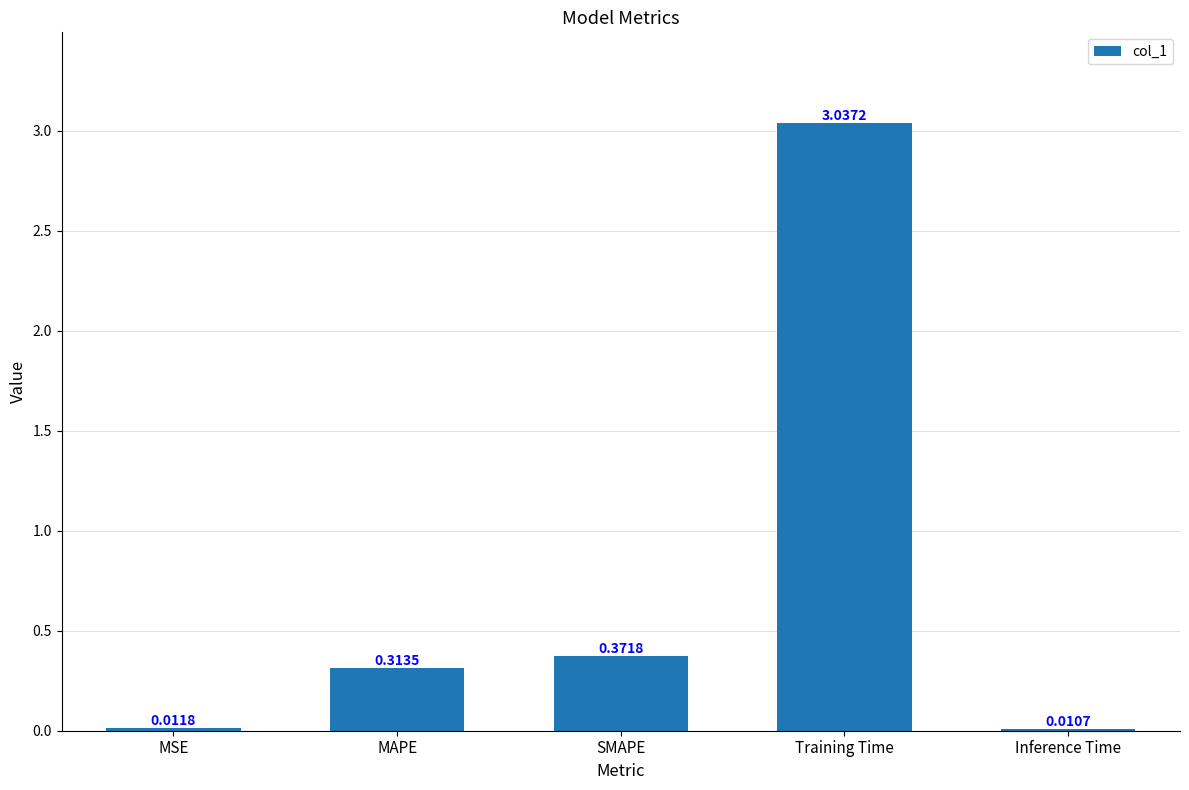

Are the bars horizontal?

No